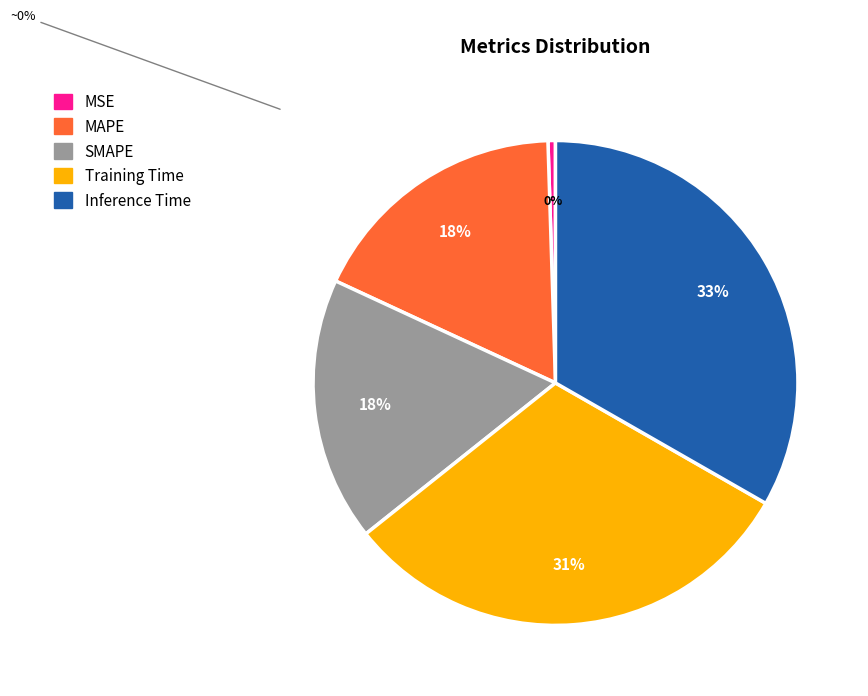

Count the number of slices in the pie.

5